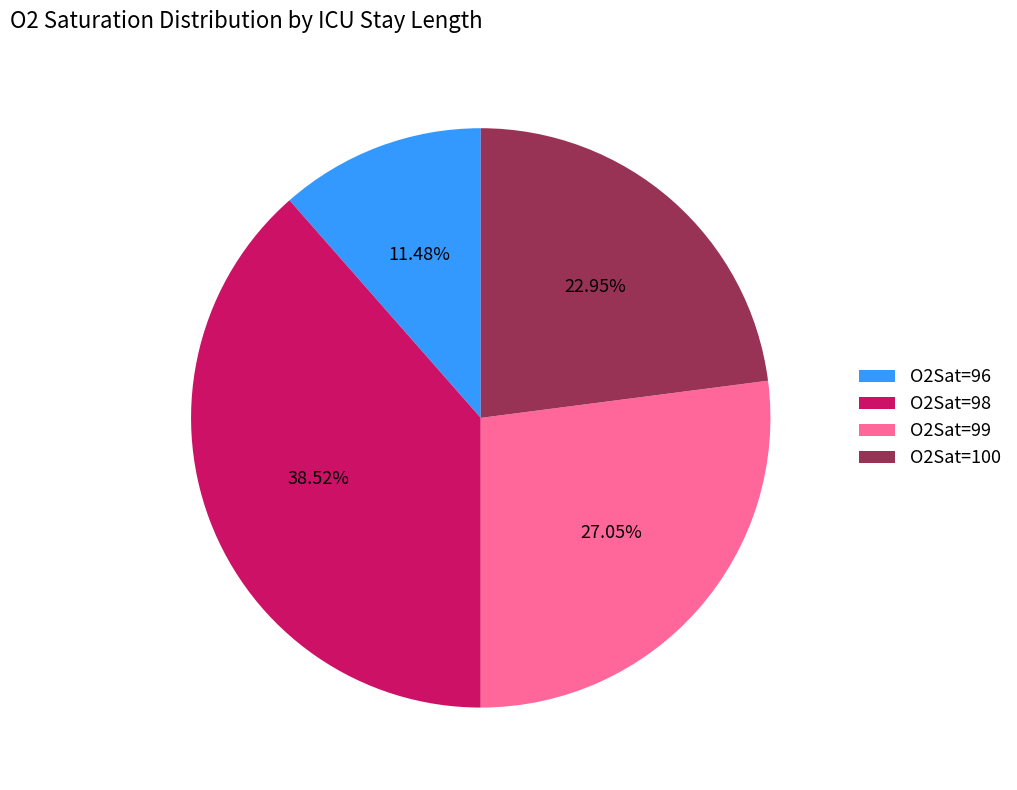

Which category has the biggest portion of the pie?

O2Sat=98